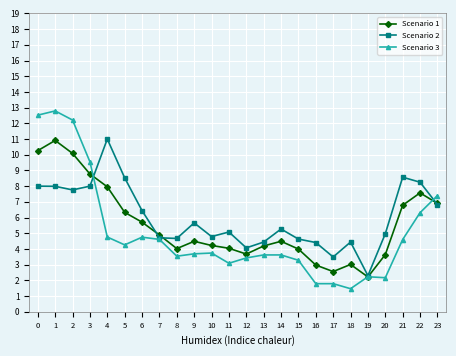

What value does the Scenario 2 series have at 1?

8.0